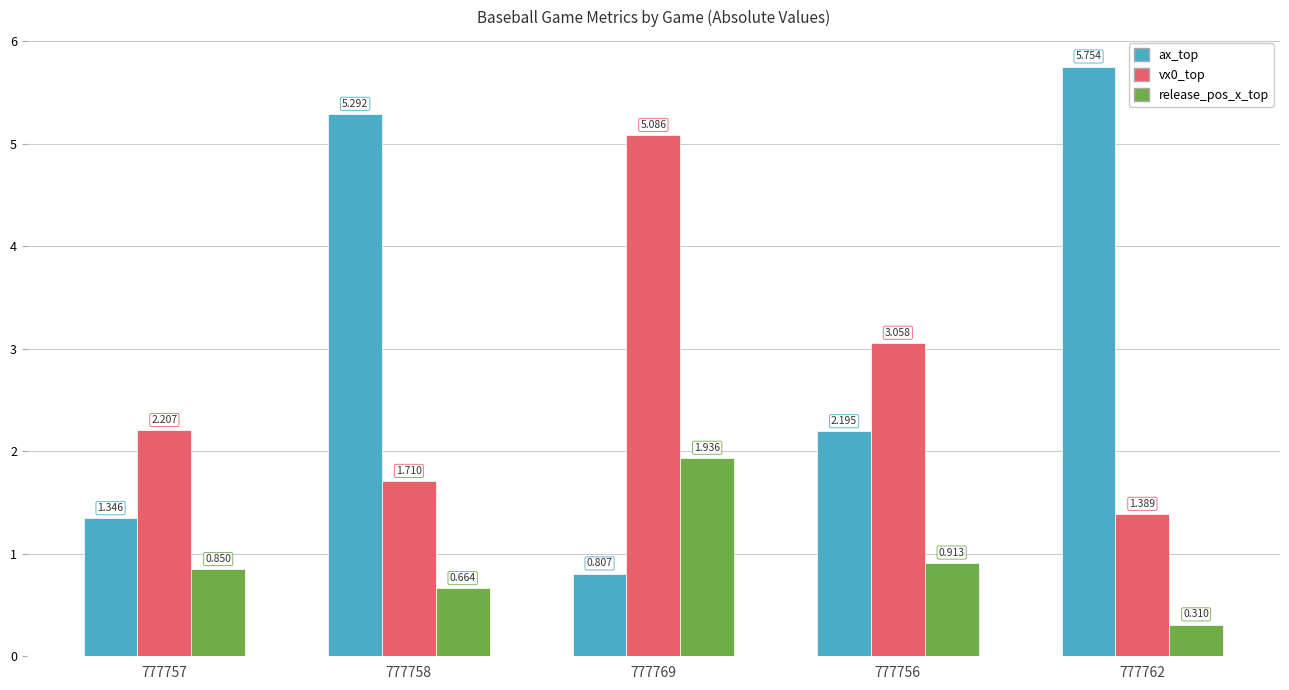

Is the value of release_pos_x_top at 777757 greater than the value of ax_top at 777769?

Yes